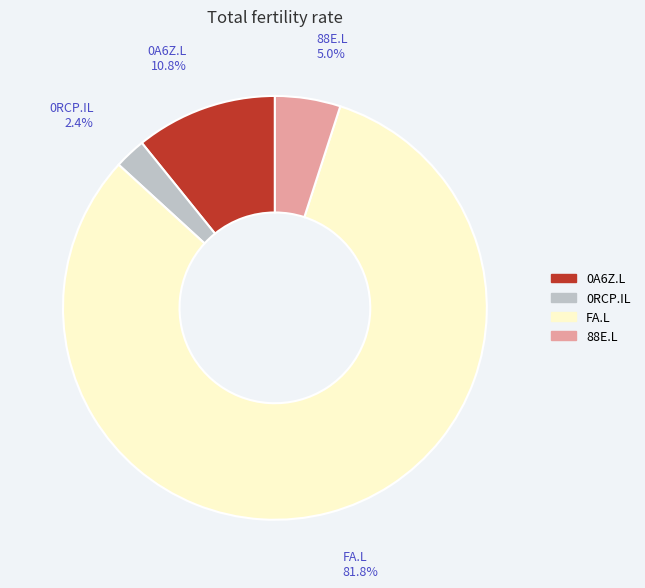

What is the ratio of the value at 0A6Z.L to the value at FA.L?

0.1